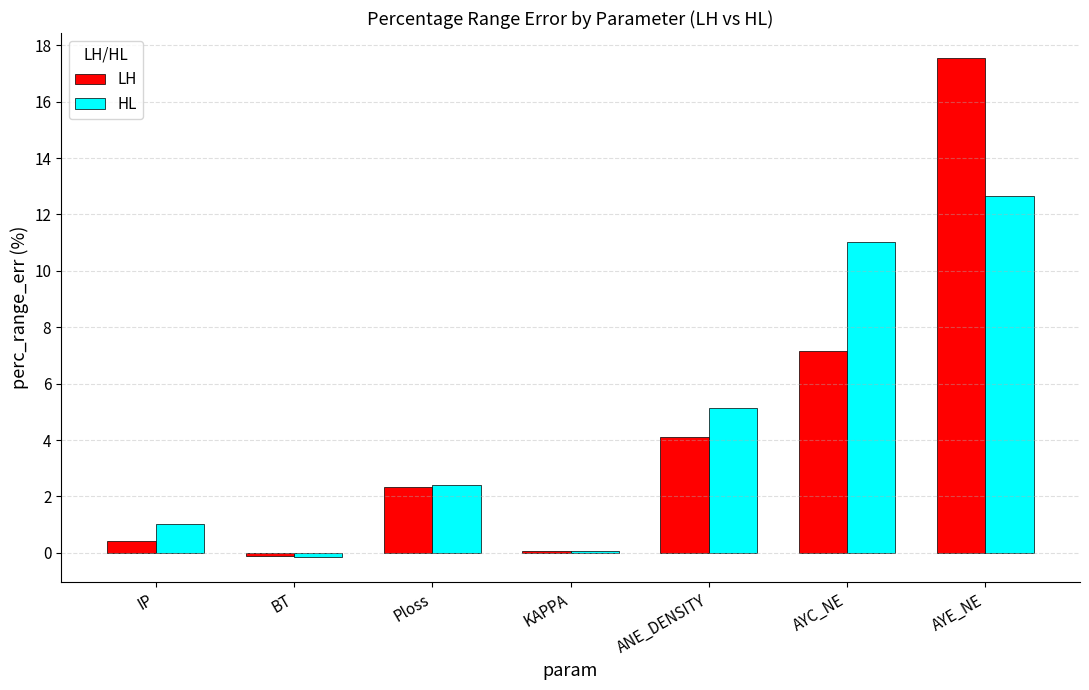

Between BT and Ploss, which series saw the biggest shift?

HL